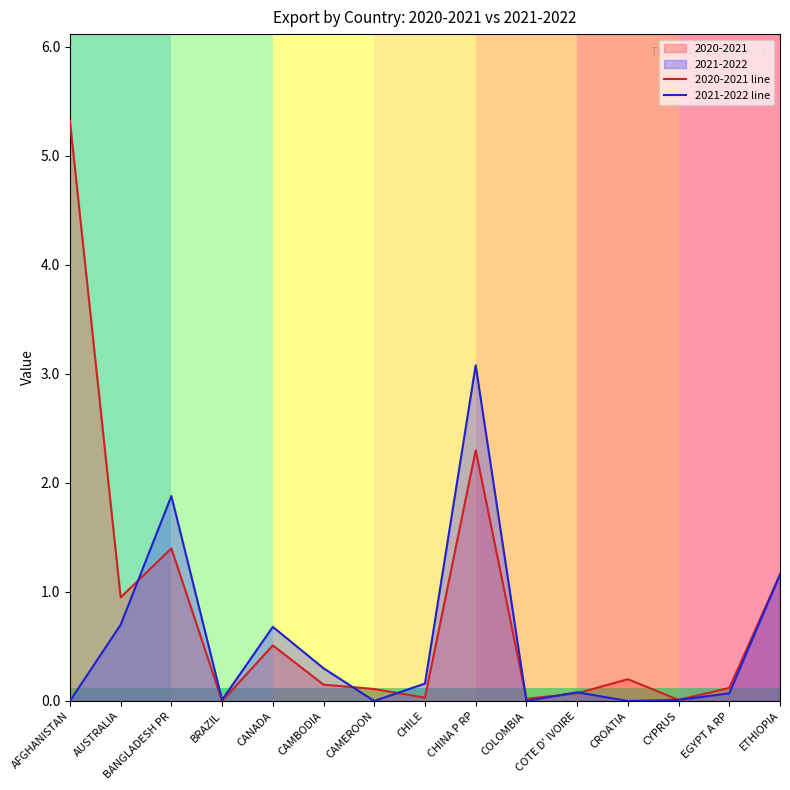

What position from the left is CHINA P RP?

9